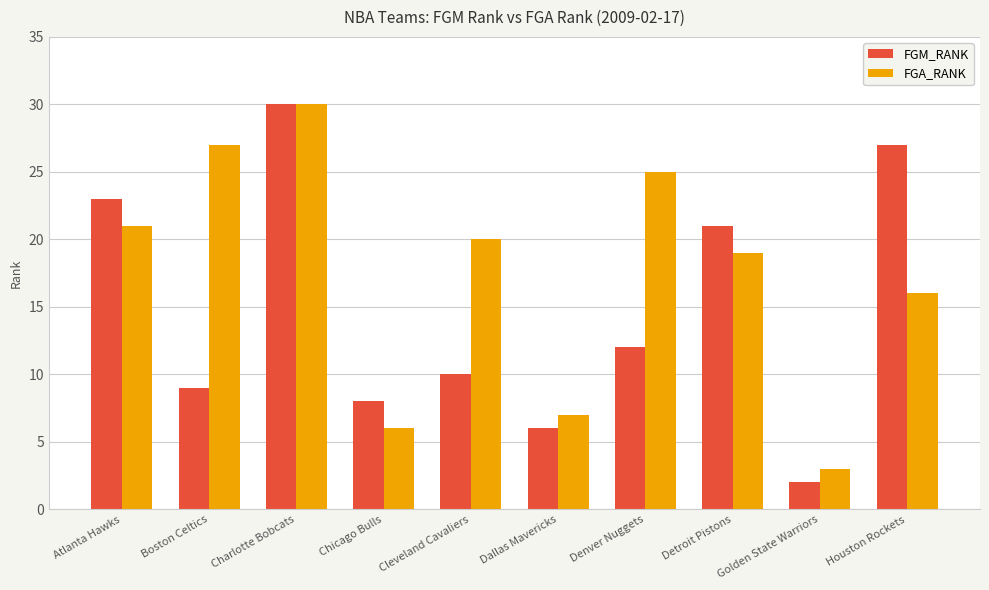

Is it true that FGM_RANK equals 30 at Charlotte Bobcats?

True